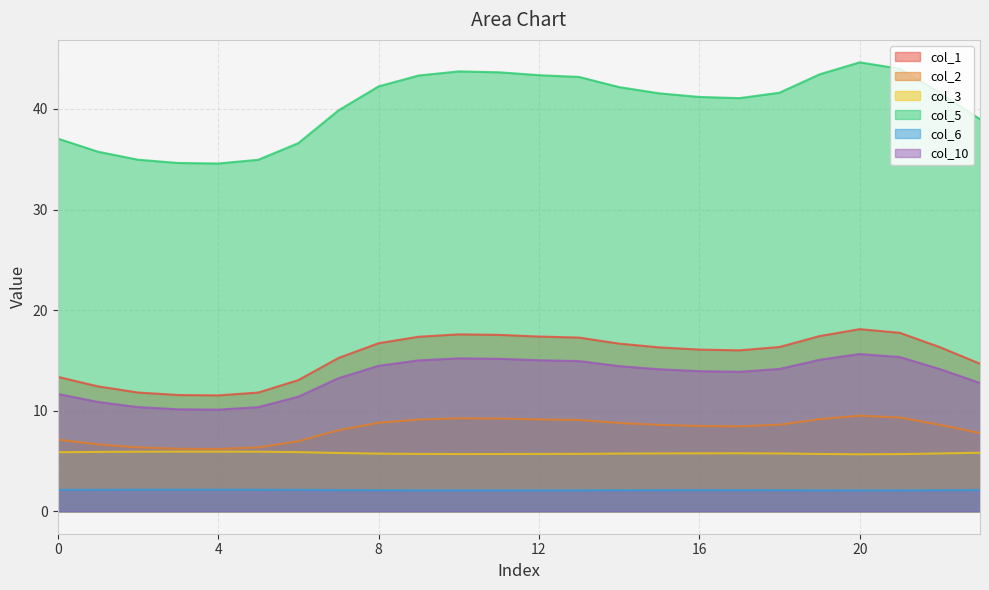

Which label corresponds to the largest value in the chart?

20